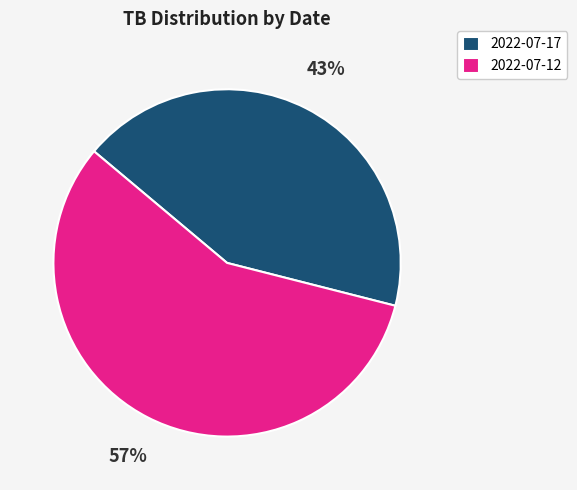

To the nearest percent, what portion does 2022-07-17 represent?

43%